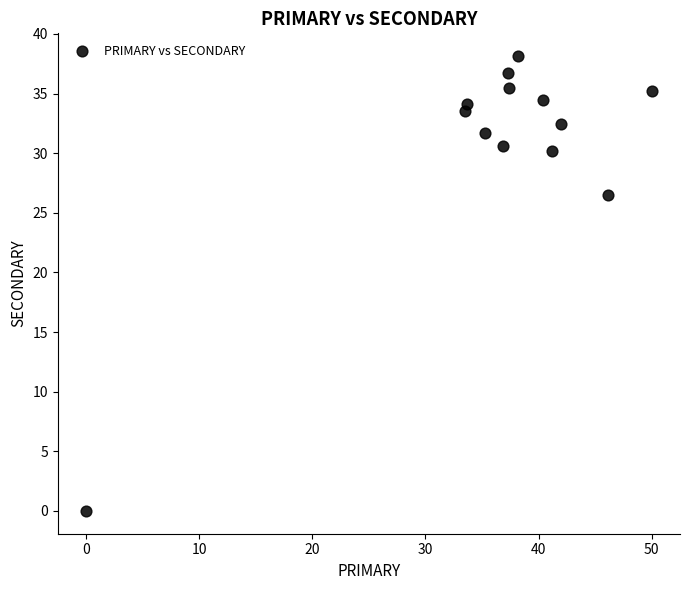

What is the range of Y values (max minus min)?

38.1